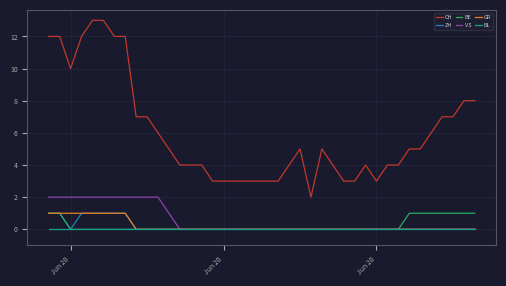

Which series has the largest range (max minus min)?

CH